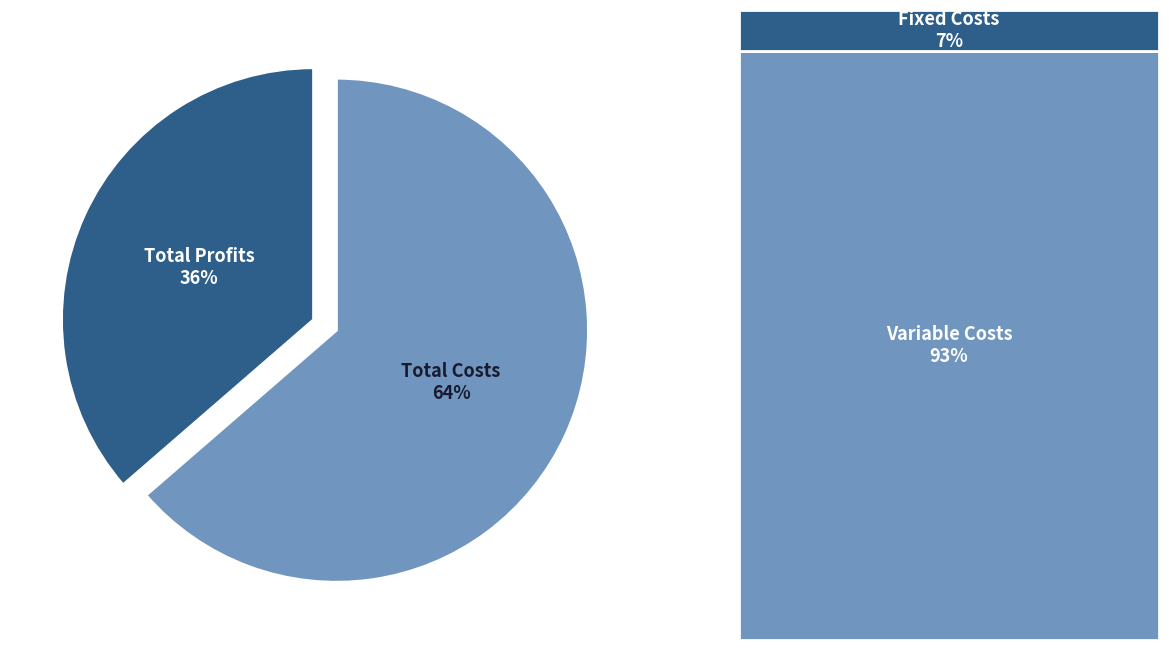

Which category has the biggest portion of the pie?

Total Costs